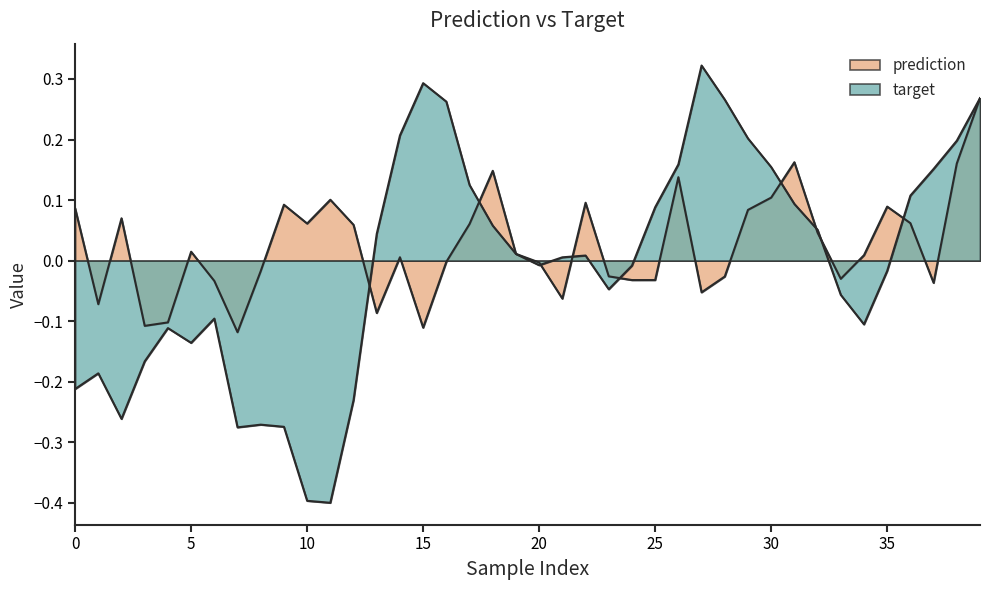

At which category is the sum across all series the highest?

39